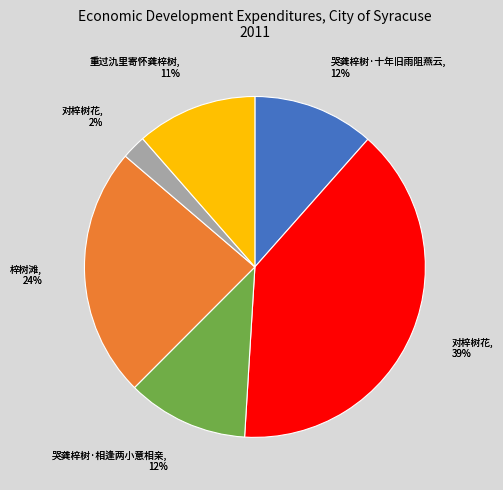

How many segments does this pie chart have?

6